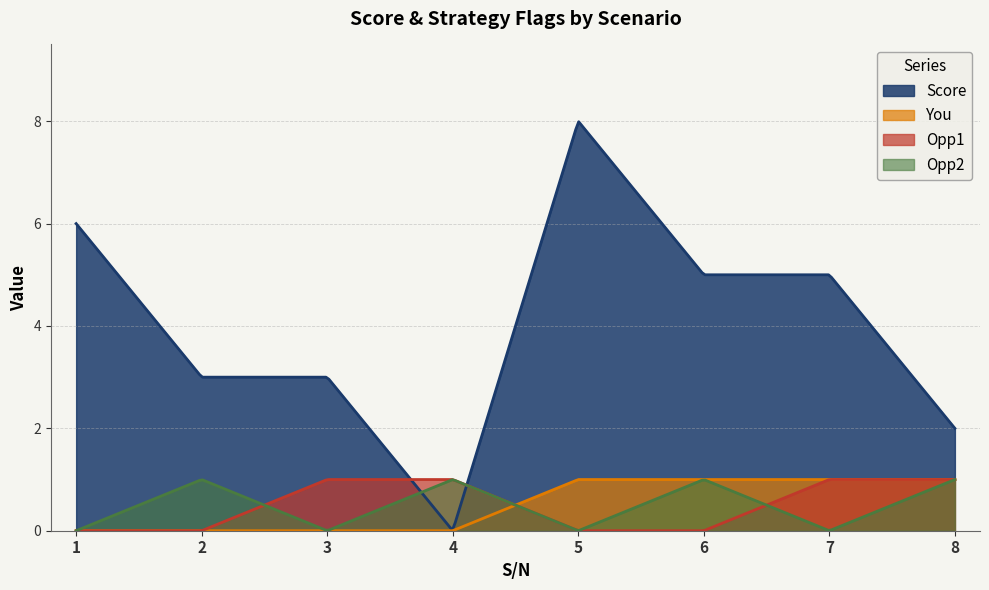

Which series has the largest total across all categories?

Score